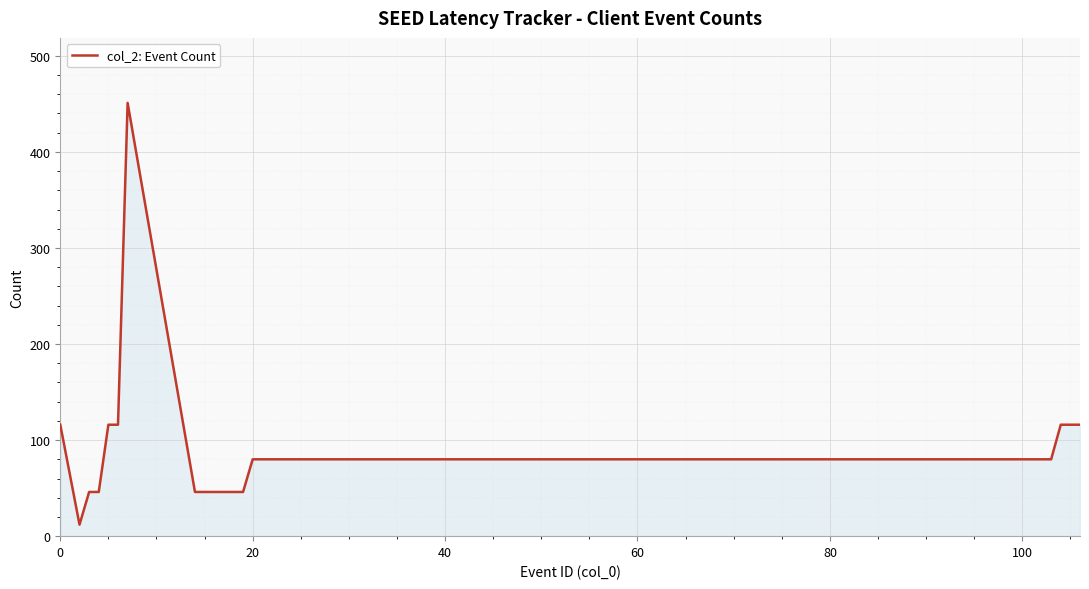

What is the greatest value displayed?

451